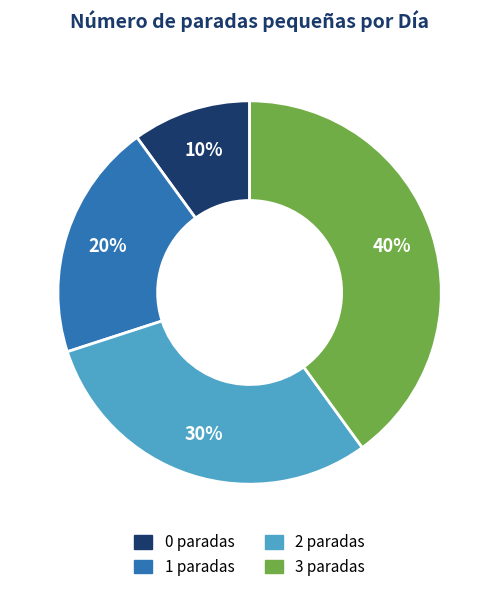

How many segments does this pie chart have?

4